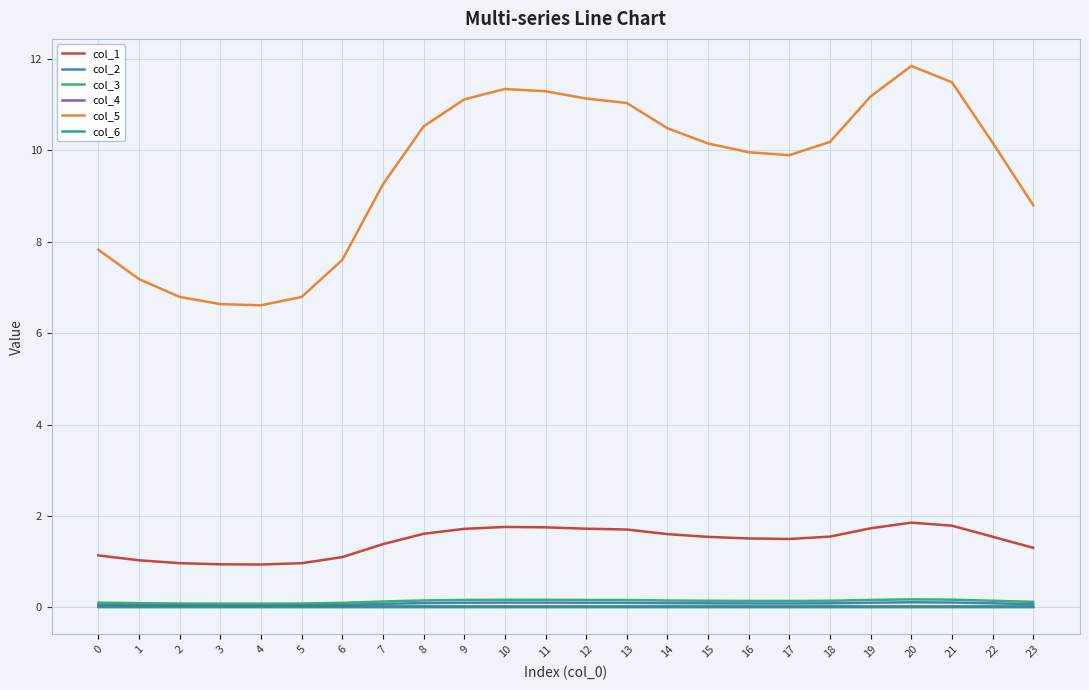

Which series has the widest spread of values?

col_5